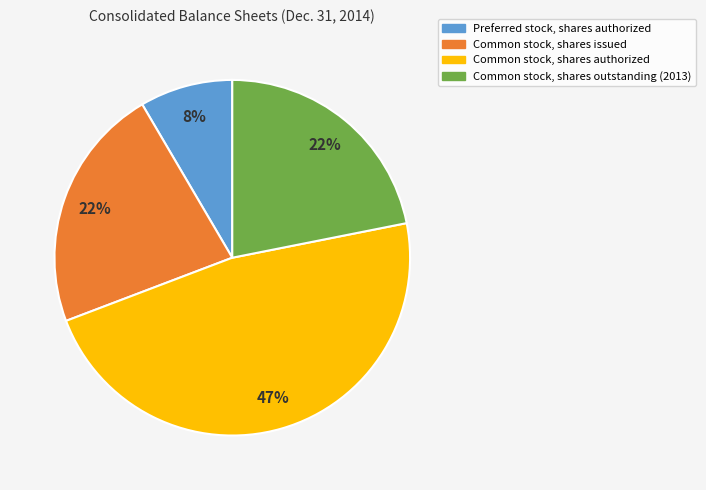

To the nearest percent, what is the difference between the largest and smallest slice percentages?

39%